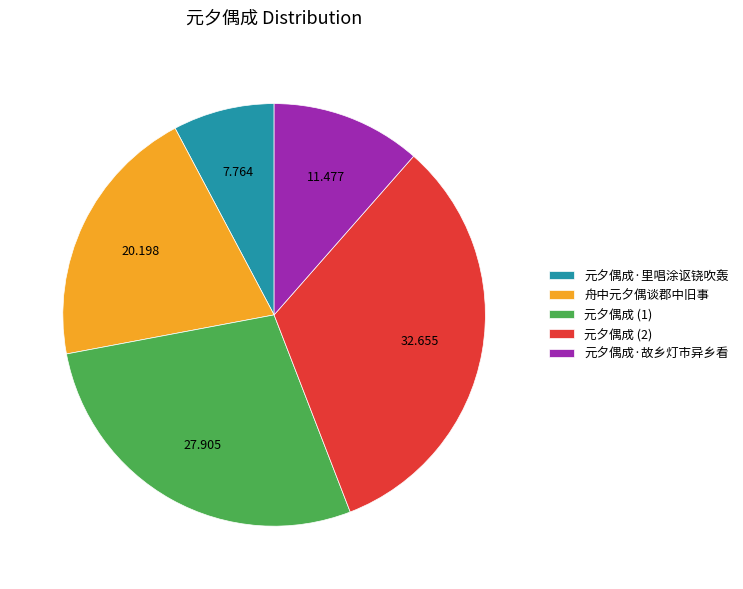

Is the sum of 舟中元夕偶谈郡中旧事 and 元夕偶成·故乡灯市异乡看 greater than half?

No